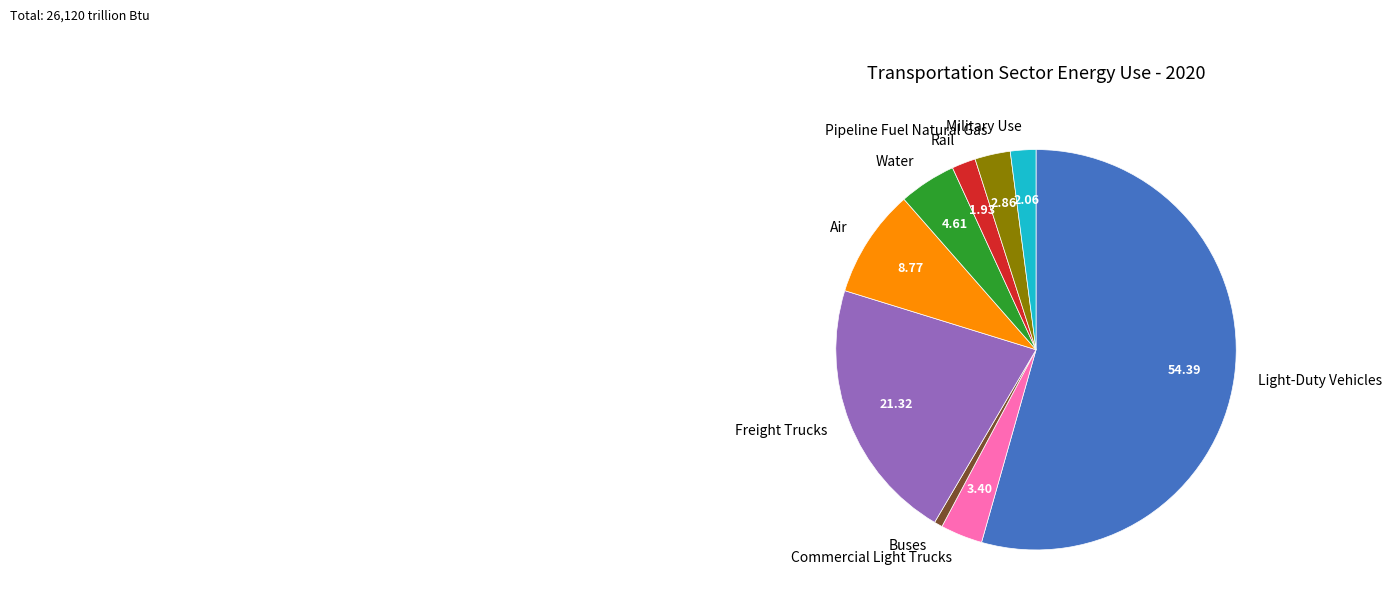

Is the sum of Water and Rail greater than half?

No